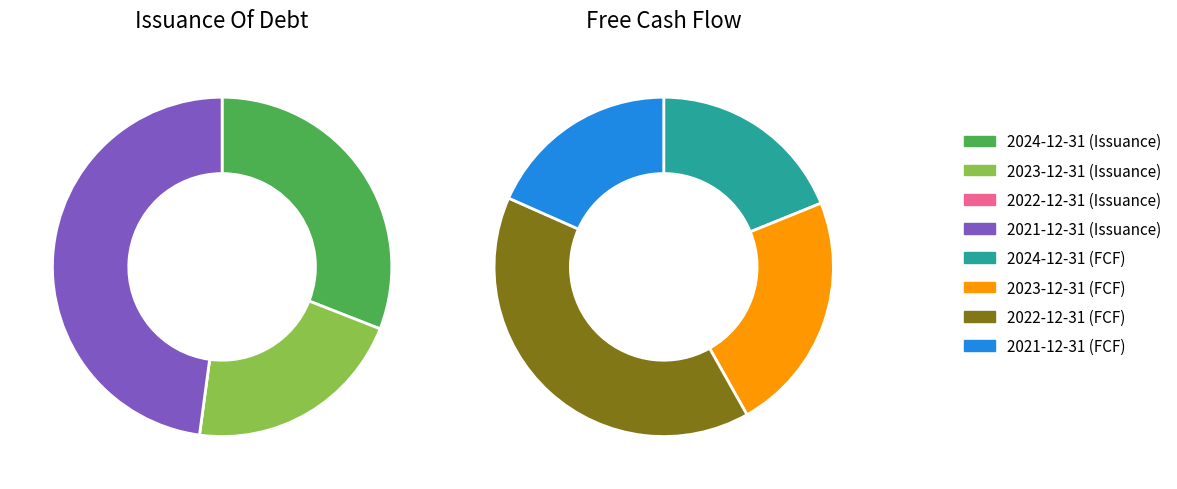

How much of the chart is everything except 2024-12-31?

69.0%